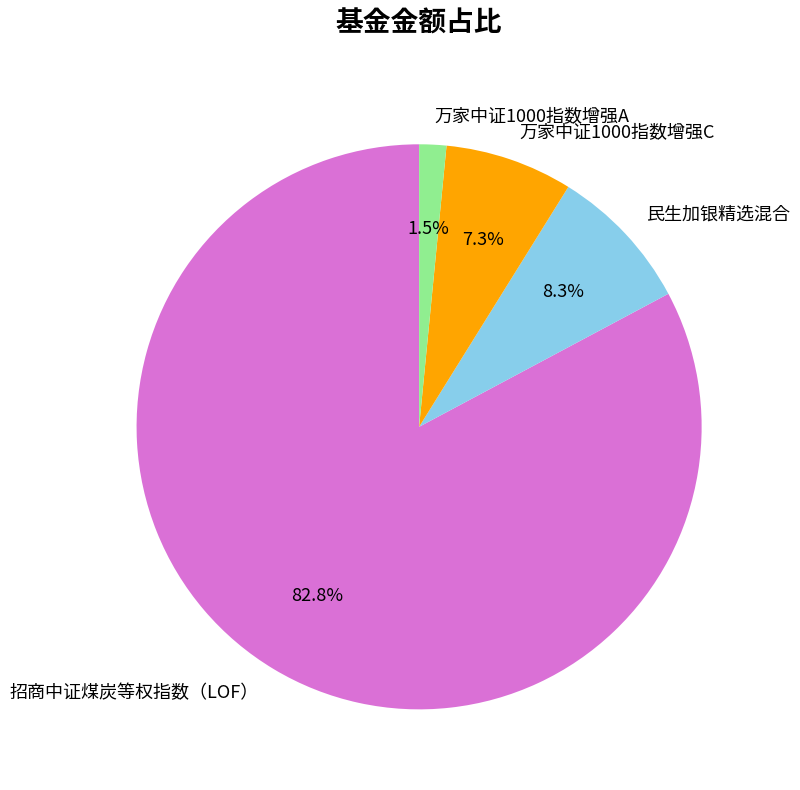

To the nearest percent, what is the combined percentage of 万家中证1000指数增强C and 民生加银精选混合?

16%